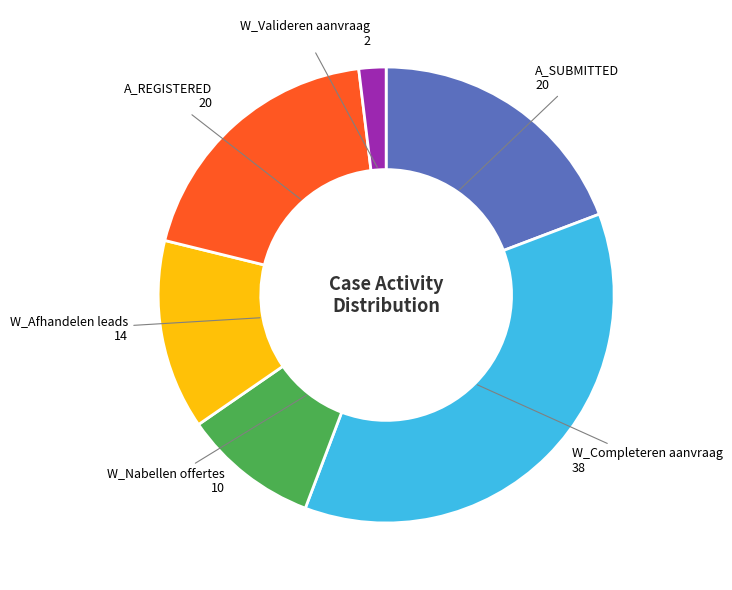

Is there a majority slice in this chart?

No